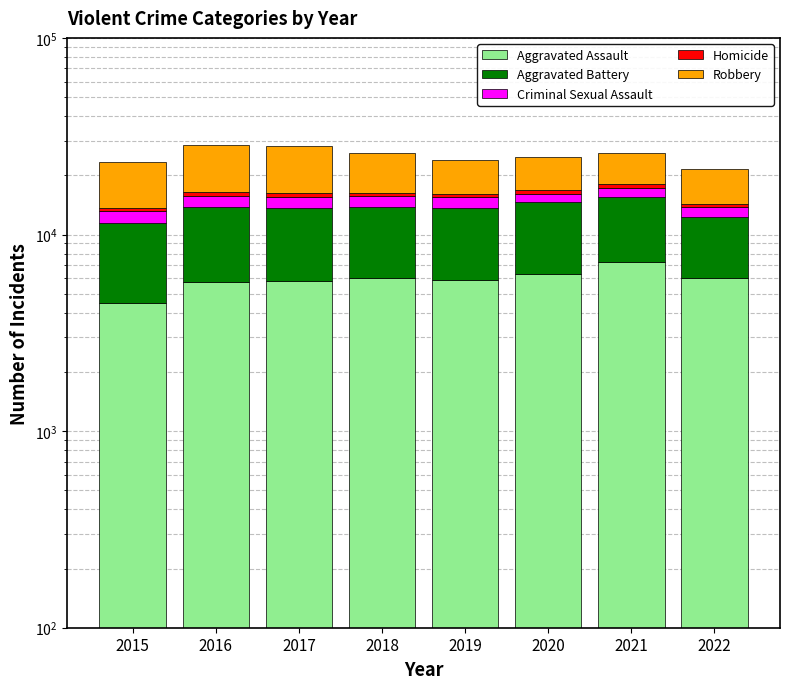

Count the number of categories in the chart.

8